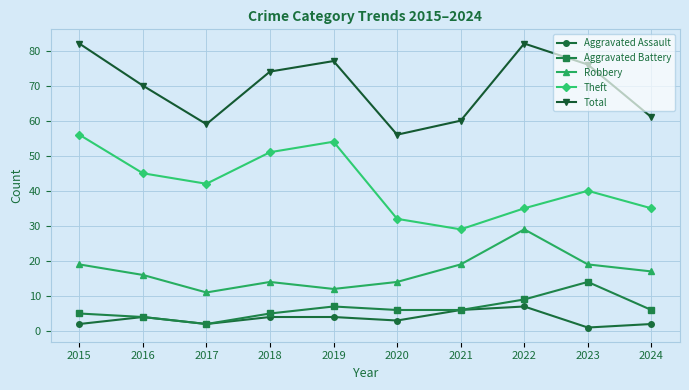

How many lines are shown in the chart?

5